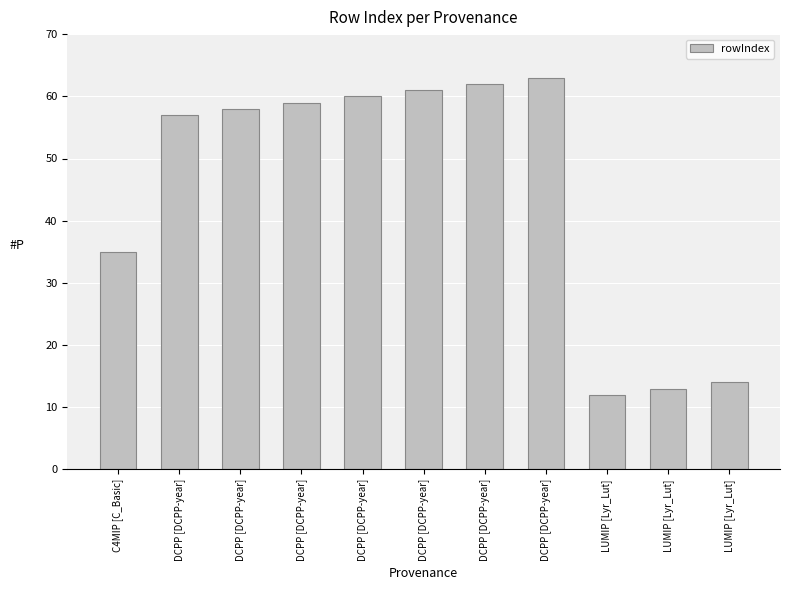

Rank the categories by value from highest to lowest.

DCPP [DCPP-year], DCPP [DCPP-year], DCPP [DCPP-year], DCPP [DCPP-year], DCPP [DCPP-year], DCPP [DCPP-year], DCPP [DCPP-year], C4MIP [C_Basic], LUMIP [Lyr_Lut], LUMIP [Lyr_Lut], LUMIP [Lyr_Lut]